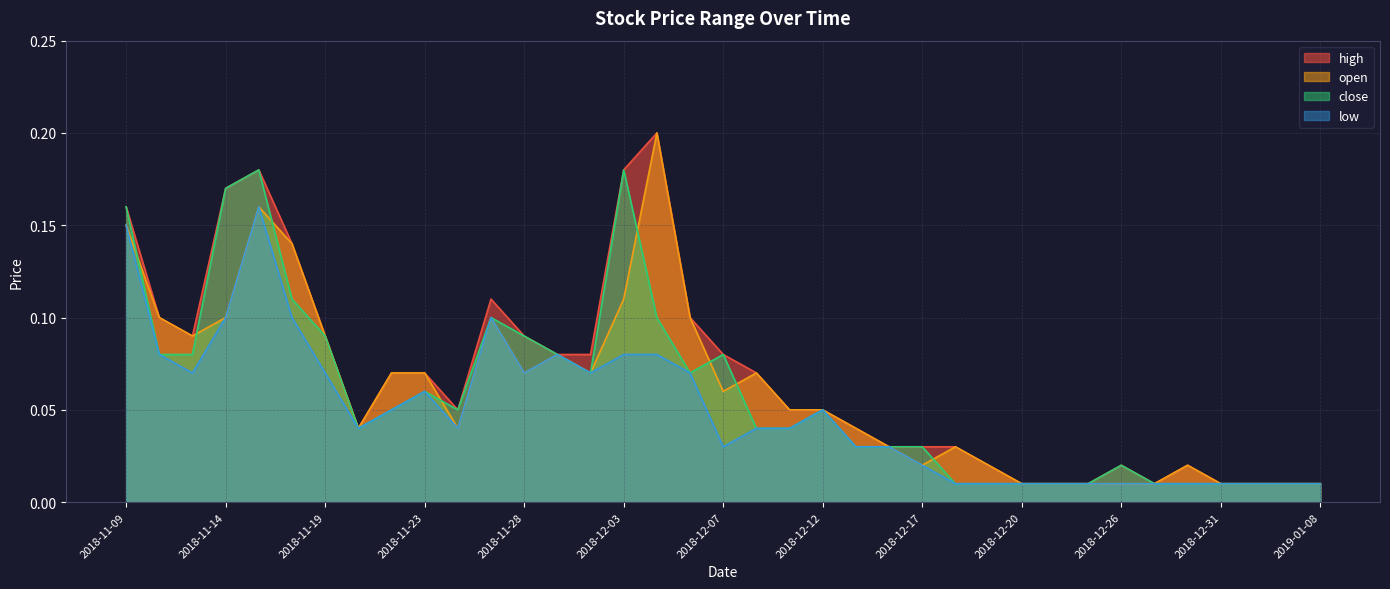

How many series are shown in this chart?

4